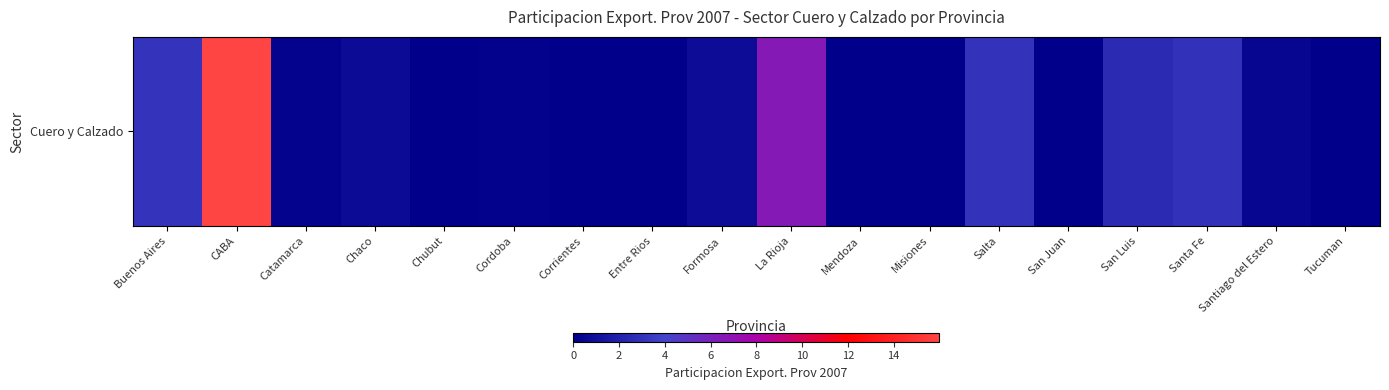

Reading left to right, what are all the values shown in this chart?

Buenos Aires=3.0	CABA=16.0	Catamarca=0.2	Chaco=0.7	Chubut=0.0	Cordoba=0.1	Corrientes=0.0	Entre Rios=0.0	Formosa=0.8	La Rioja=6.5	Mendoza=0.0	Misiones=0.0	Salta=2.9	San Juan=0.0	San Luis=2.5	Santa Fe=2.9	Santiago del Estero=0.4	Tucuman=0.0